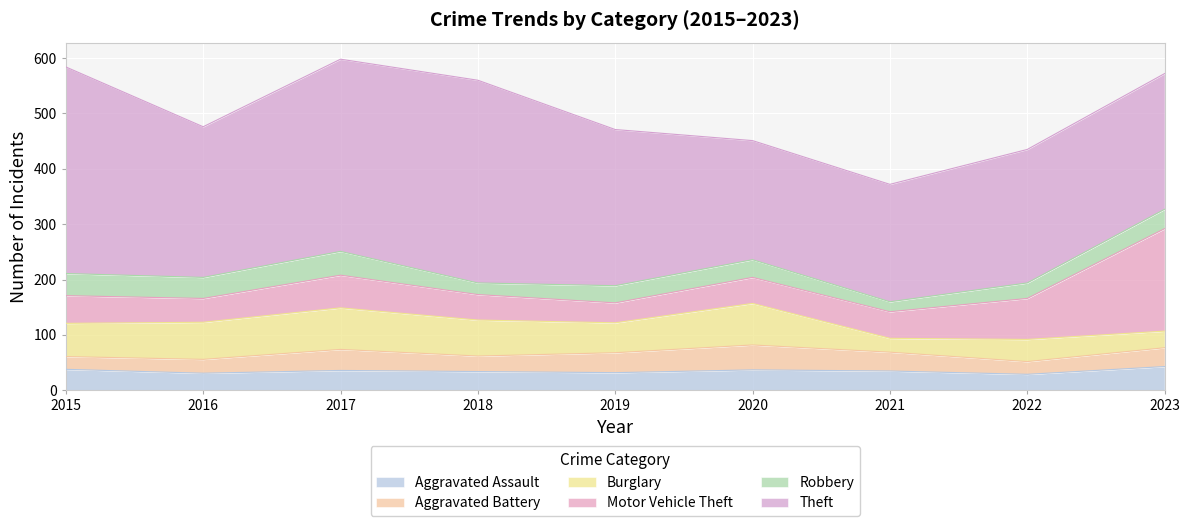

What is the value of the Robbery point at the 1st from the left?

40